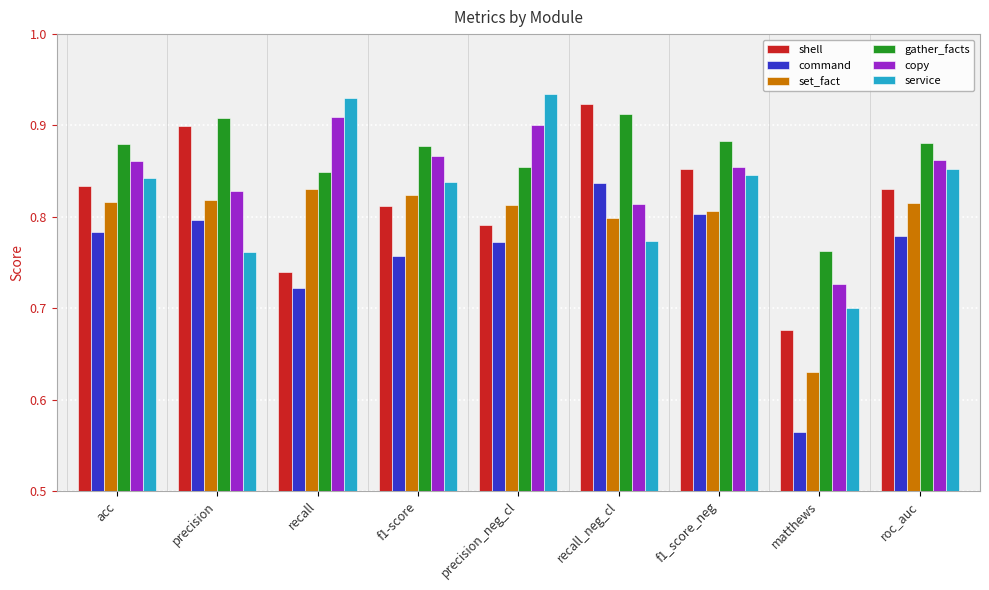

Count the gather_facts values in the range 0 to 1.

9